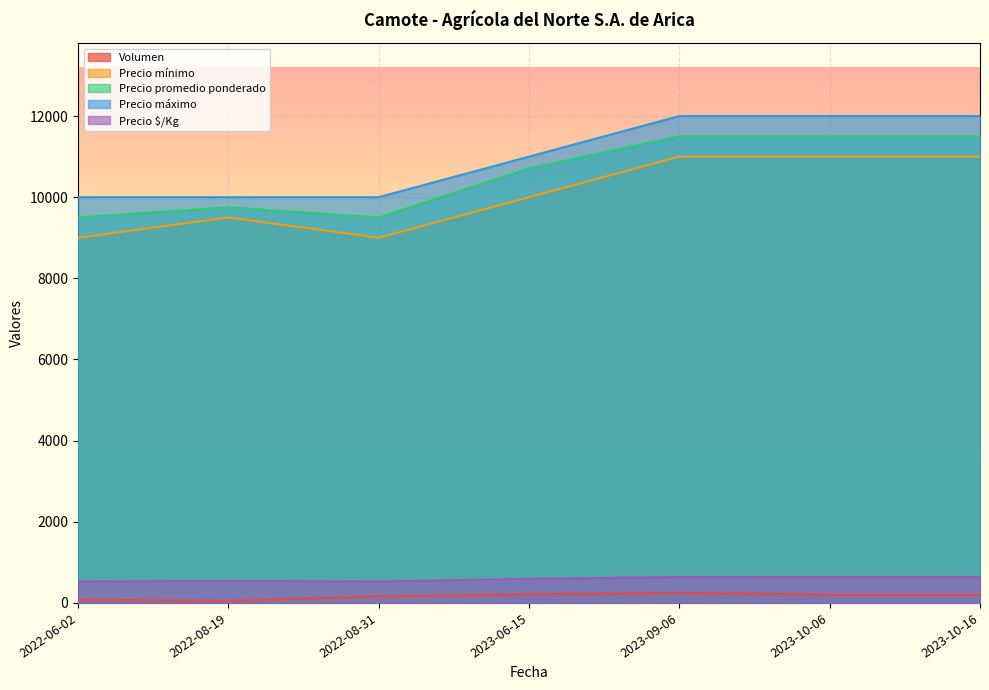

What is the difference between the second highest and minimum values in the Precio $/Kg series?

111